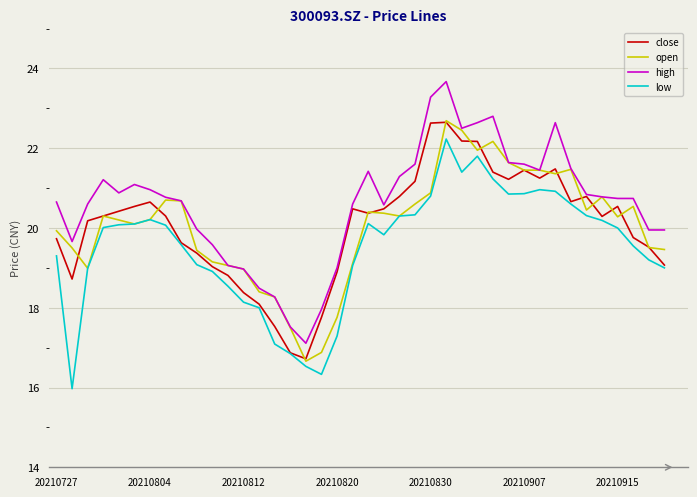

Which series has the largest total across all categories?

high